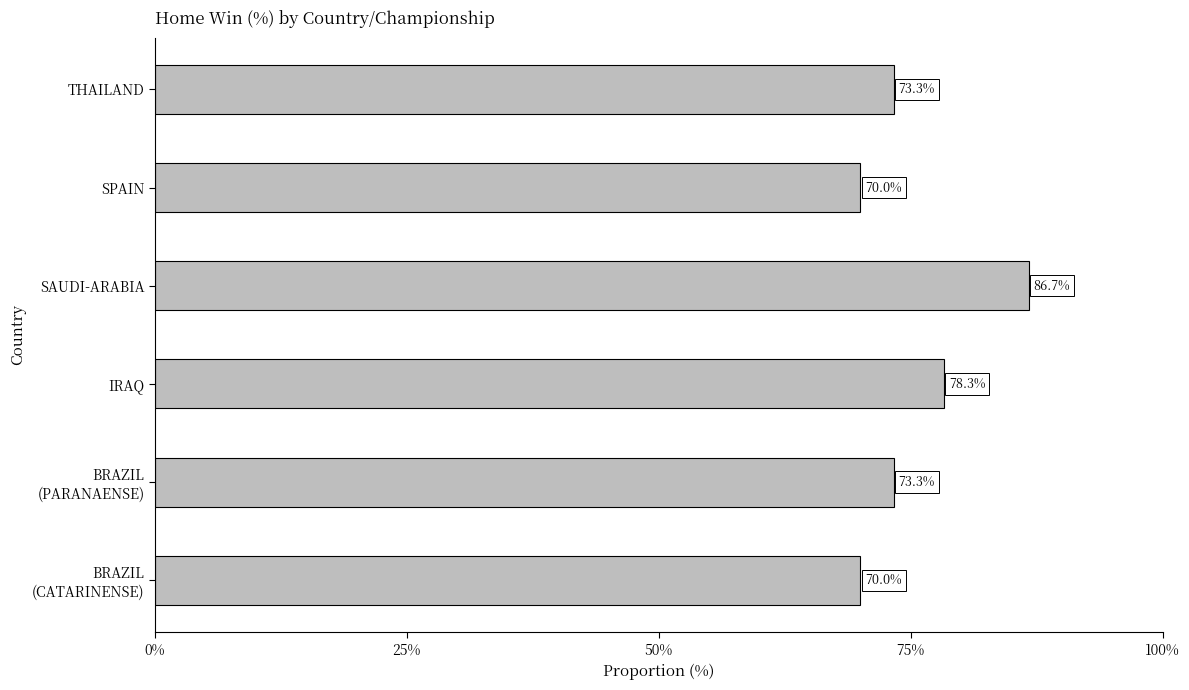

Are the bars horizontal?

Yes